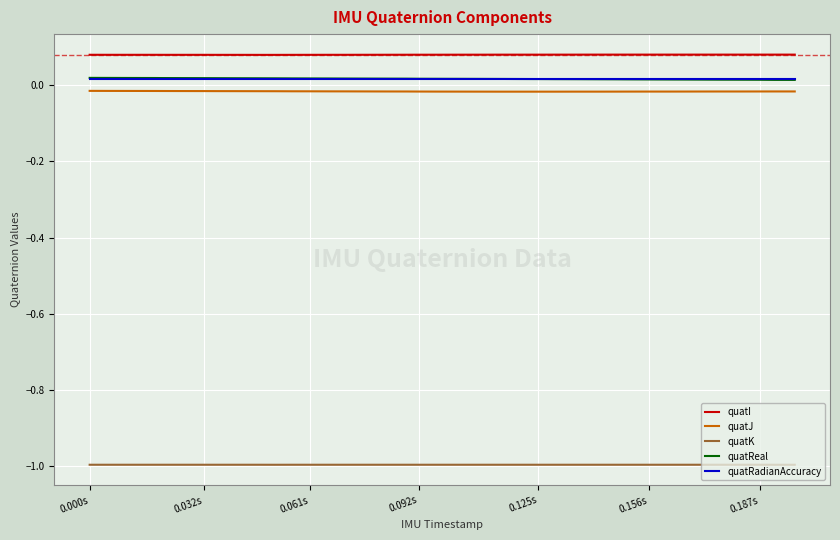

Which series has the largest total across all categories?

quatI